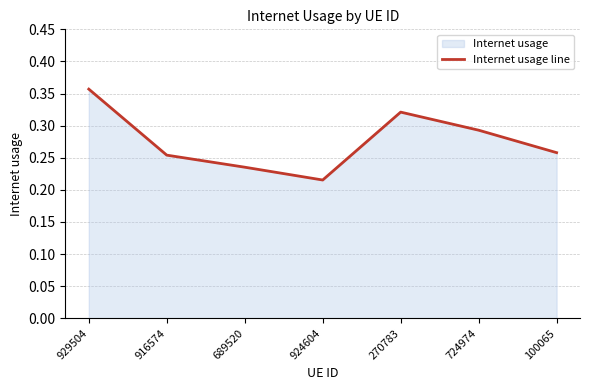

List the labels in order of value, largest first.

929504, 270783, 724974, 100065, 916574, 689520, 924604